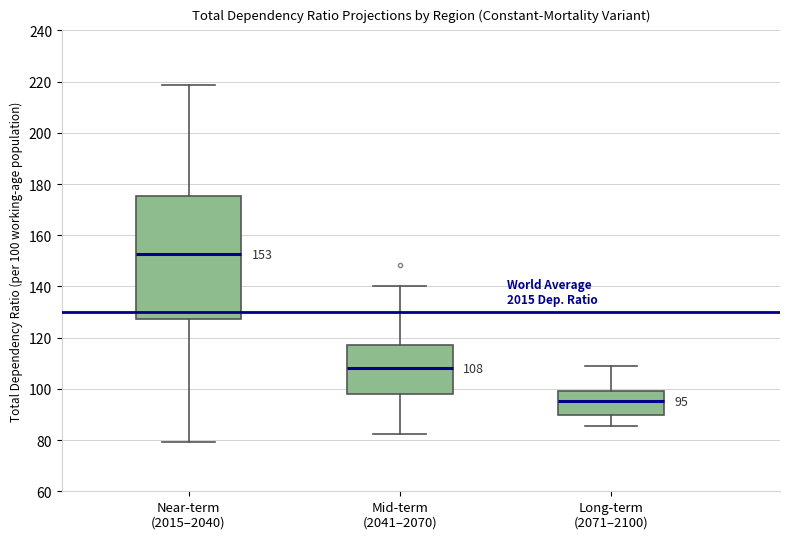

Comparing the boxes themselves (not the whiskers), which one is the tallest?

Near-term (2015–2040)